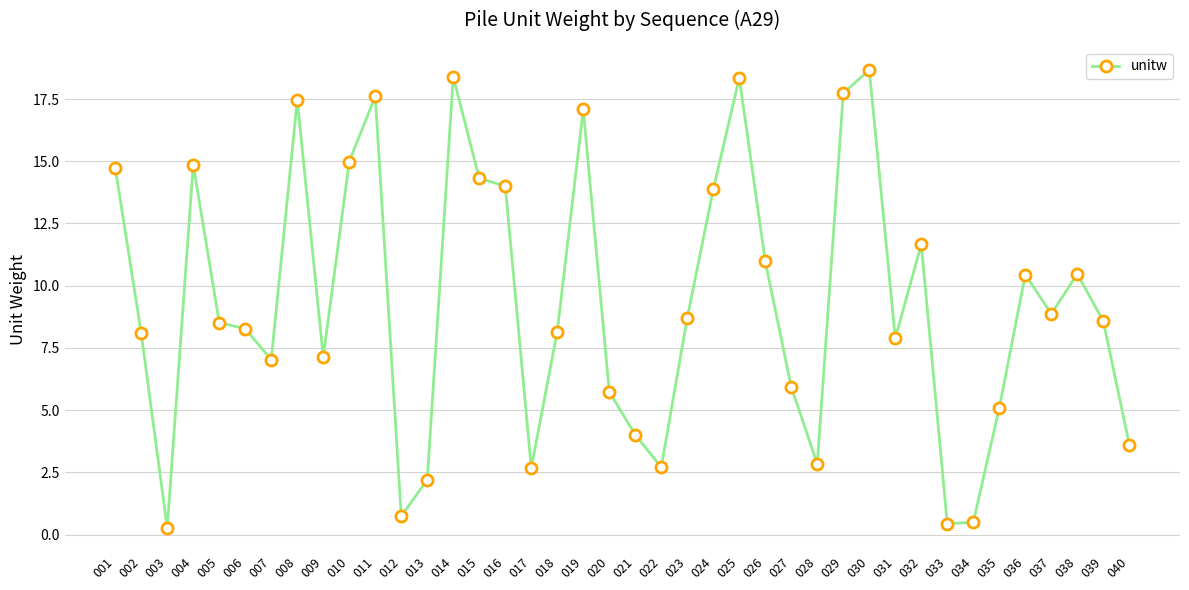

True or false: there are more than 1 points higher than both neighbors.

True